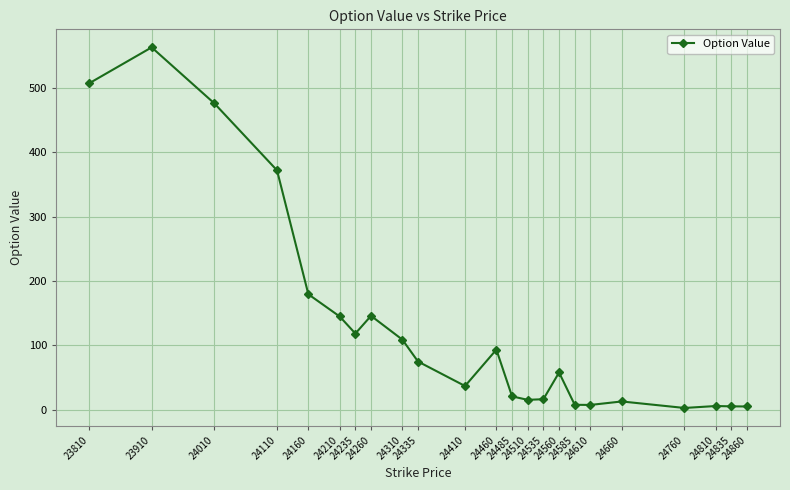

What is the difference between the maximum and minimum values?

560.1